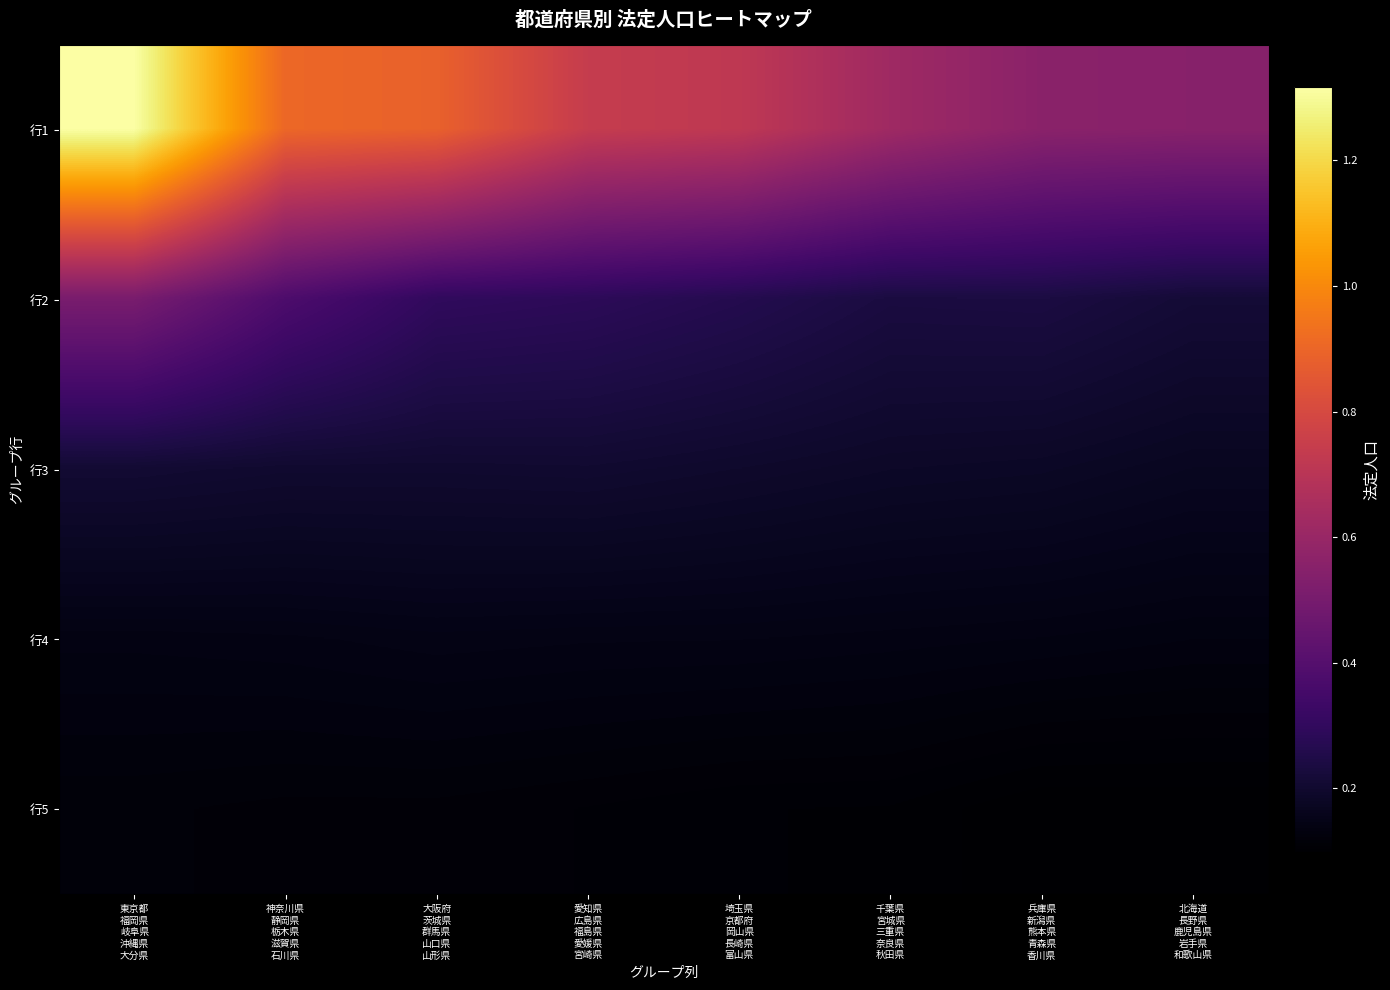

Which category has the highest value across all series?

東京都
福岡県
岐阜県
沖縄県
大分県